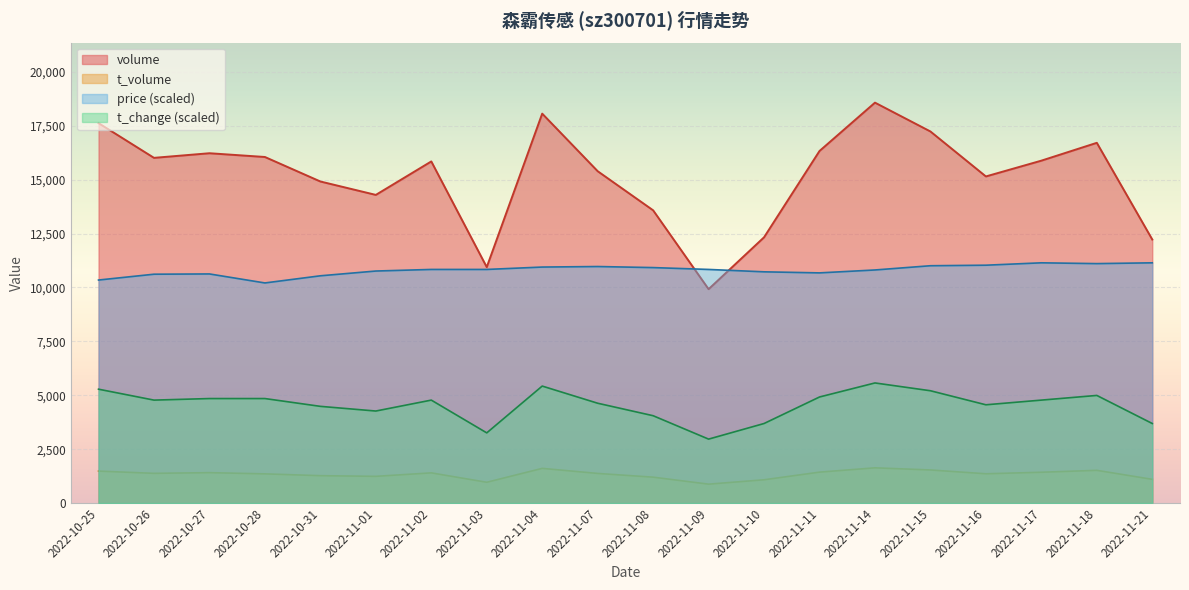

What is the difference between the second highest and second lowest values in the volume series?

7118.0